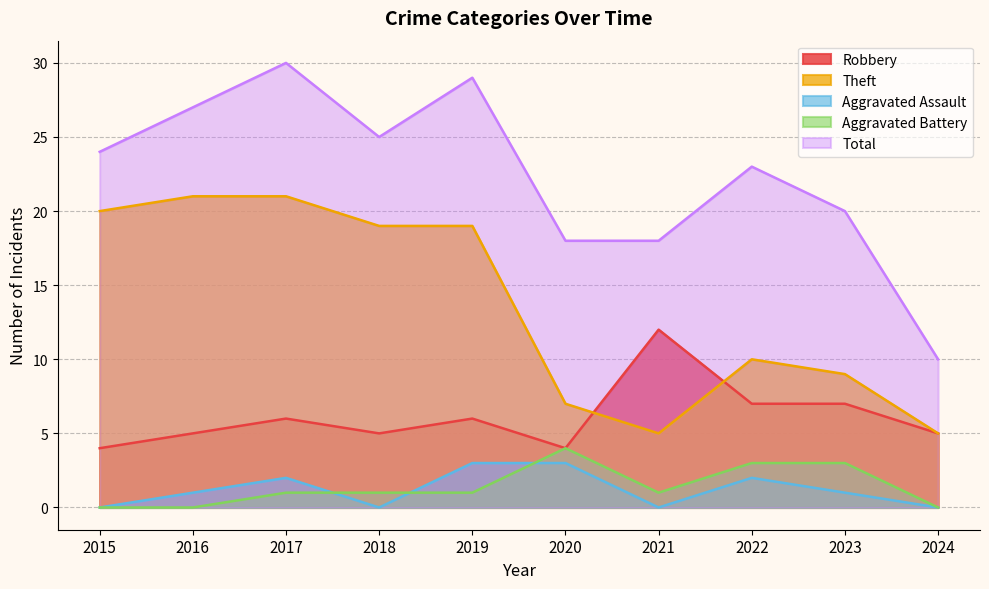

True or false: Aggravated Battery has a value of 0 at 2024.

True